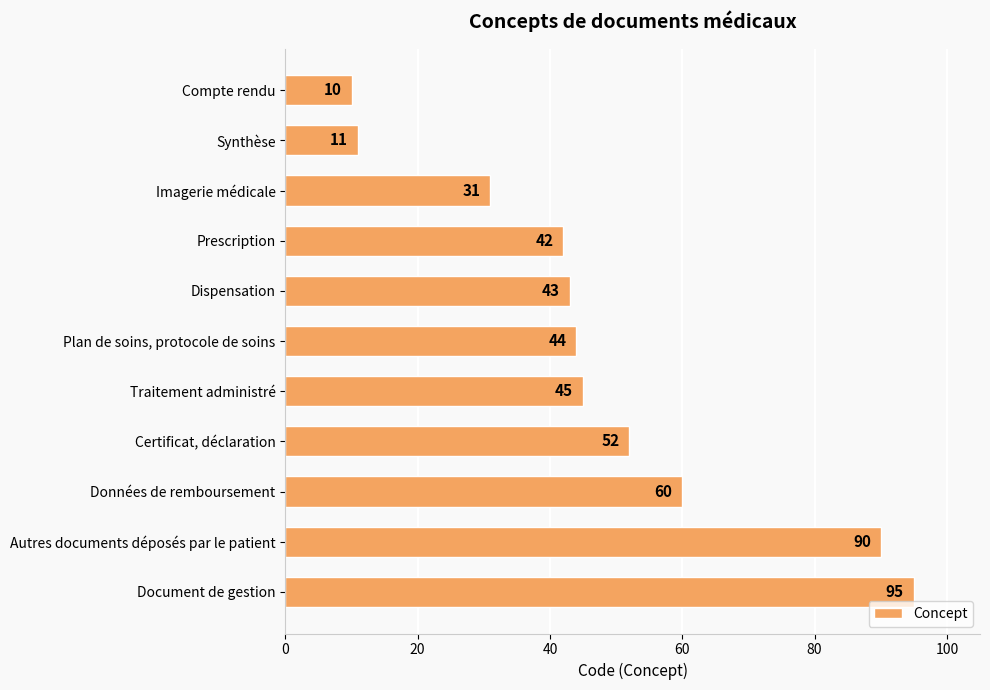

How many values are below 44?

5